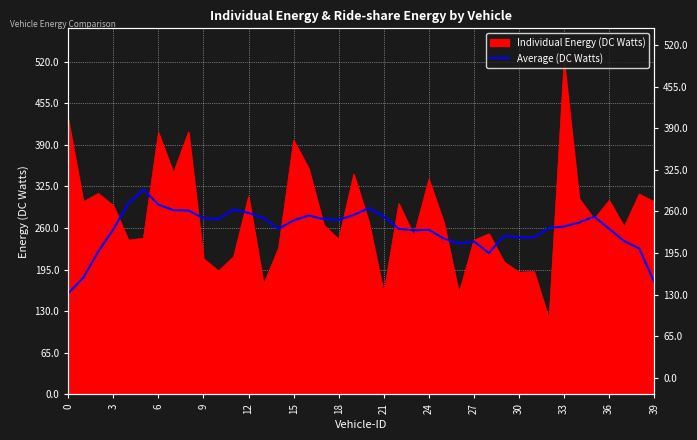

True or false: the data has more than 1 interior local peaks.

True